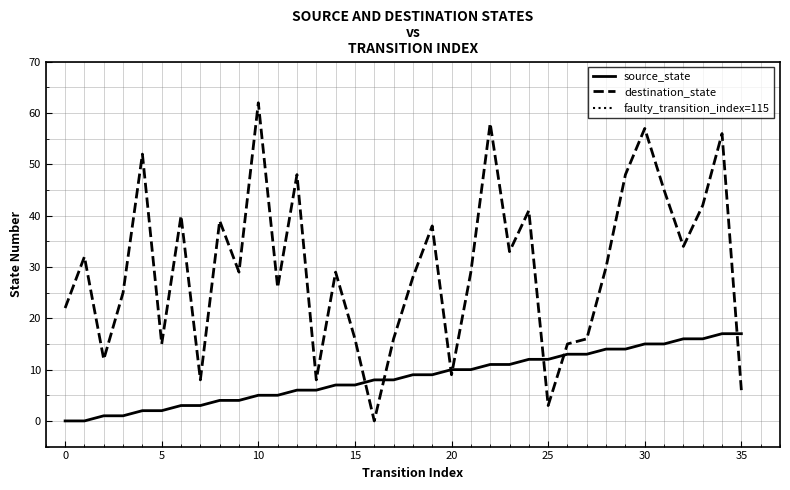

The source_state series shows 8 at 0. True or false?

False